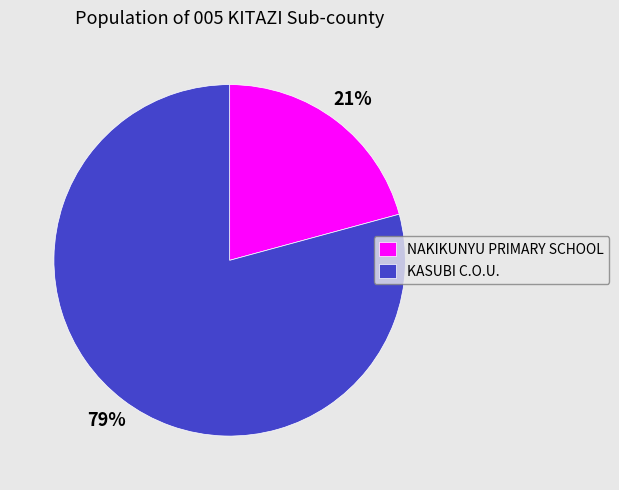

Do KASUBI C.O.U. and NAKIKUNYU PRIMARY SCHOOL together represent more than half of the pie?

Yes